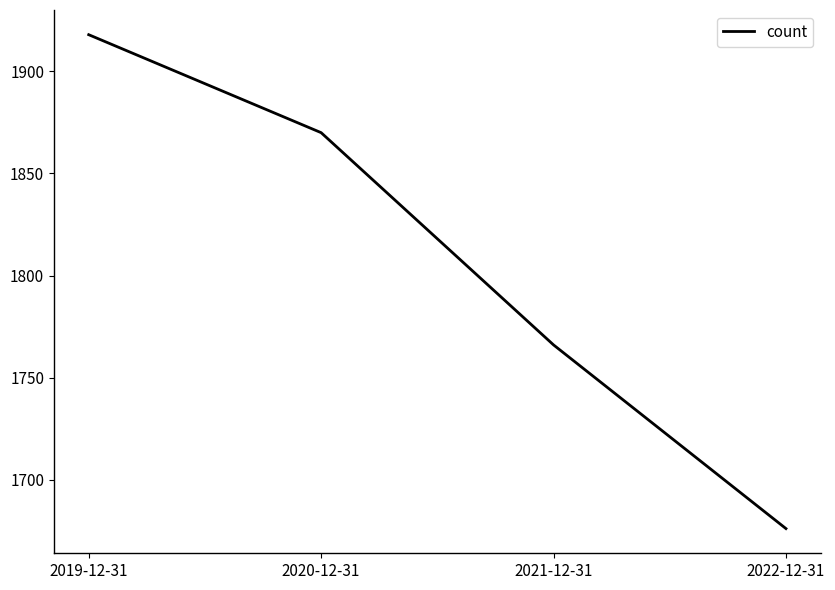

What is the greatest value displayed?

1918